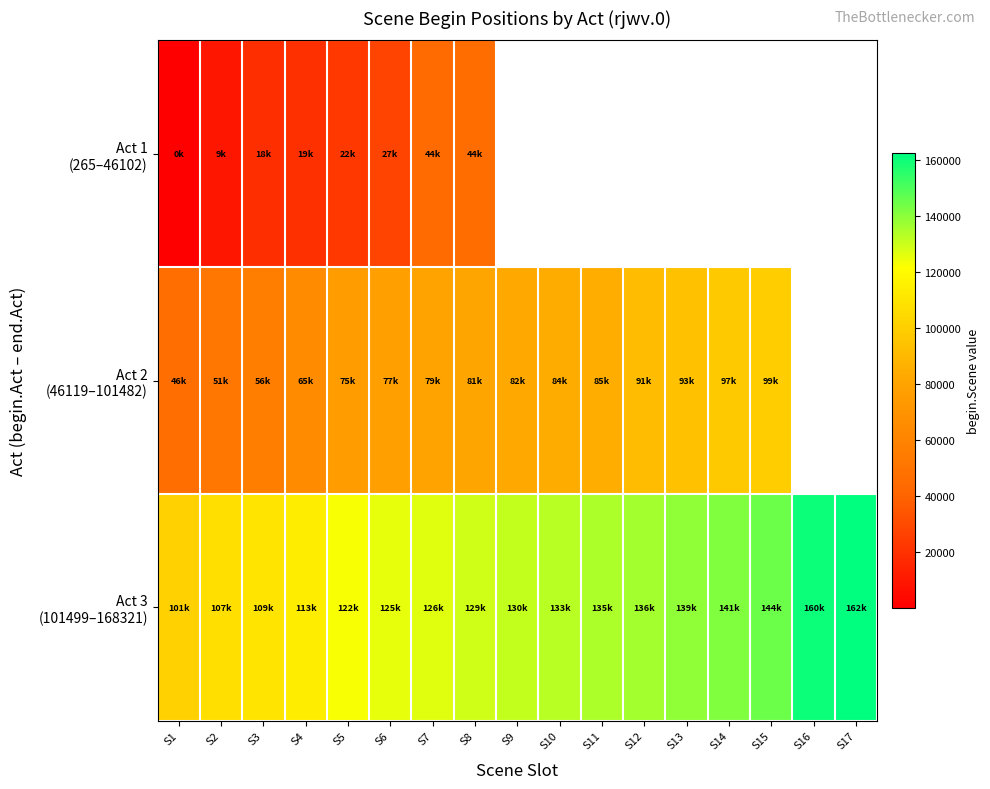

True or false: Act 3 (101499–168321) has a value of 46789.1 at S13.

False